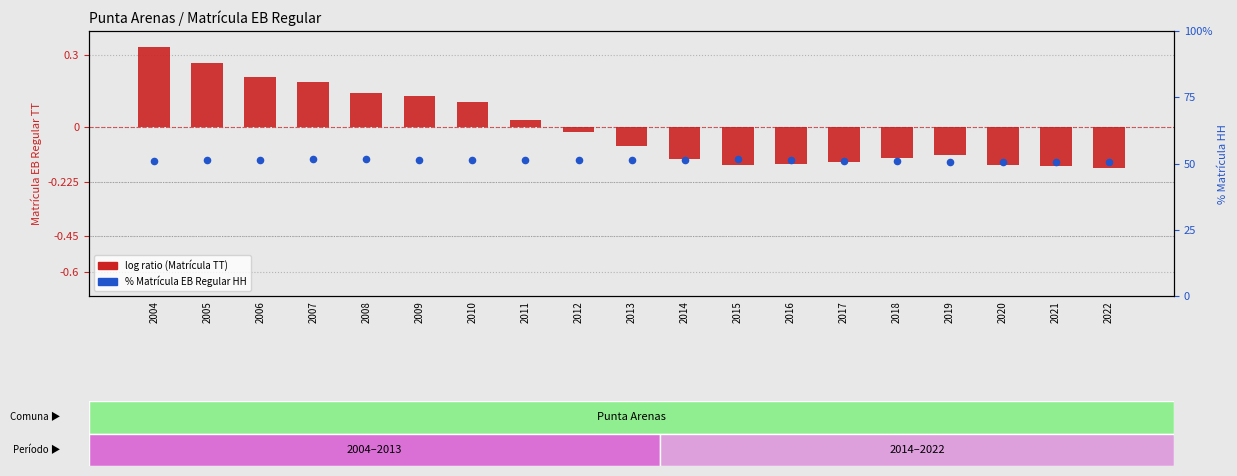

What is the total value across all series at 2007?

51.9